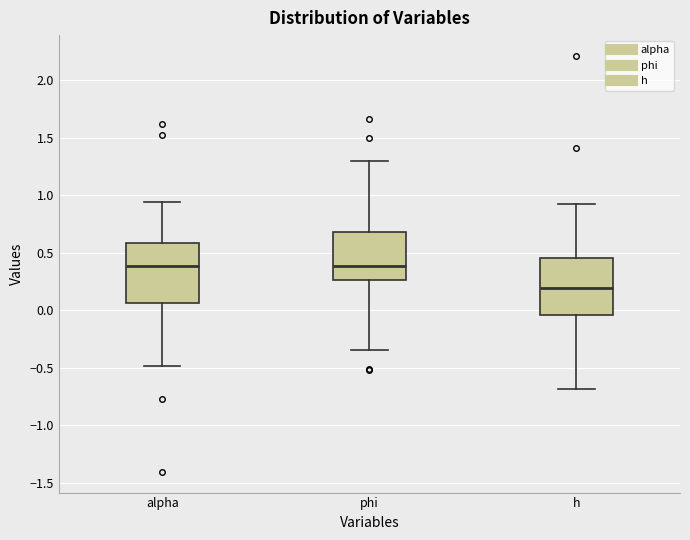

Where does the upper whisker of the box for alpha end on the y-axis? The values are not printed on the chart, so give them approximately, as read against the axis.

0.95